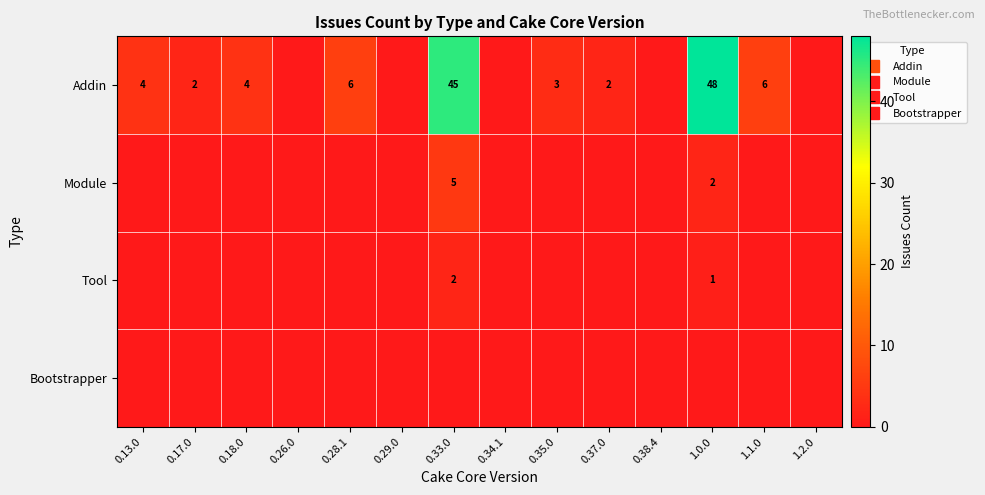

What is the sum of the Module values at 0.33.0 and 0.38.4?

5